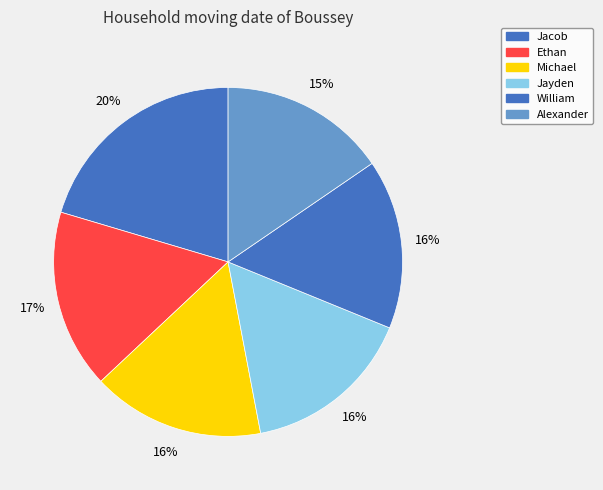

Which category has the smallest portion of the pie?

Alexander